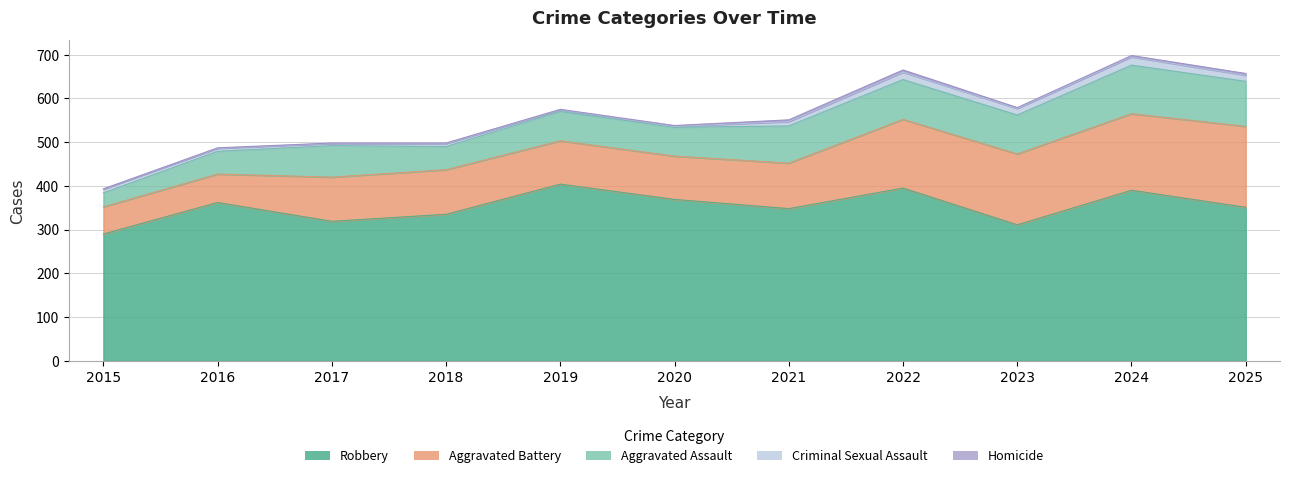

At which label does Robbery first exceed 351?

2016